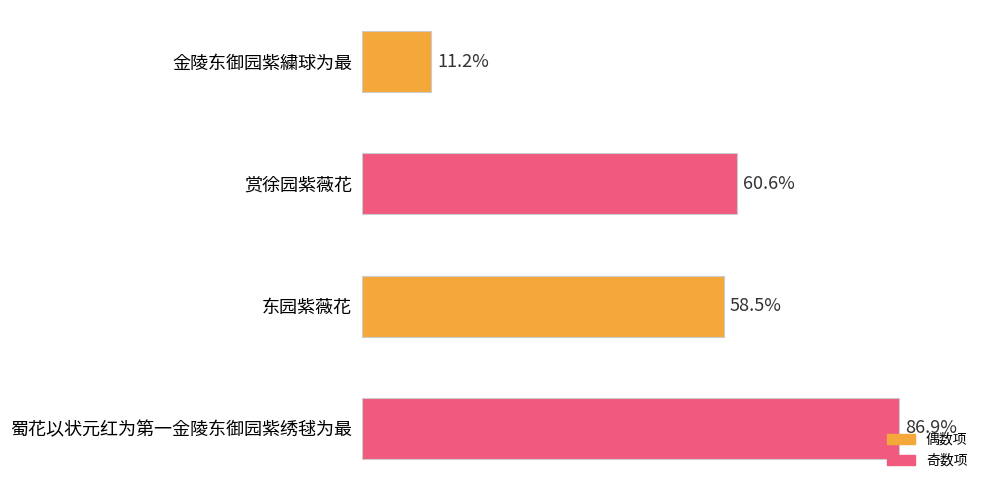

Are the bars horizontal?

Yes